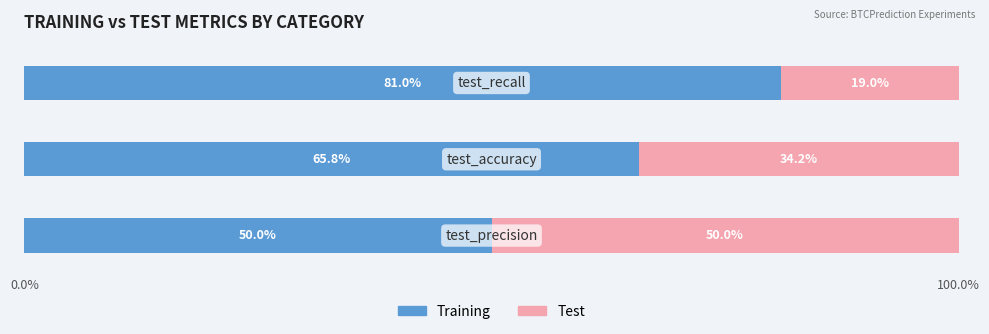

Count the Training values in the range 50 to 81.

3